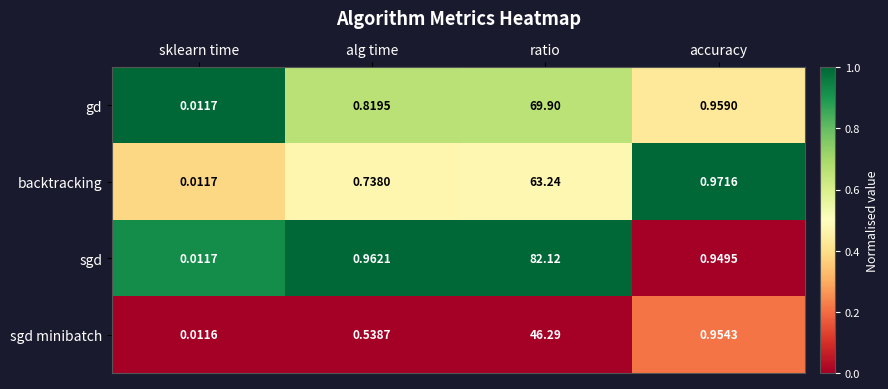

Which series has the widest spread of values?

sgd